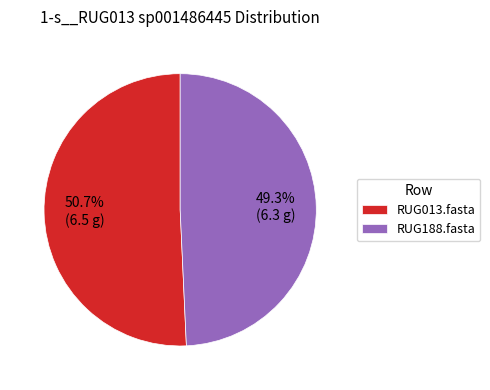

To the nearest percent, what is the difference between the RUG013.fasta and RUG188.fasta slice percentages?

1%